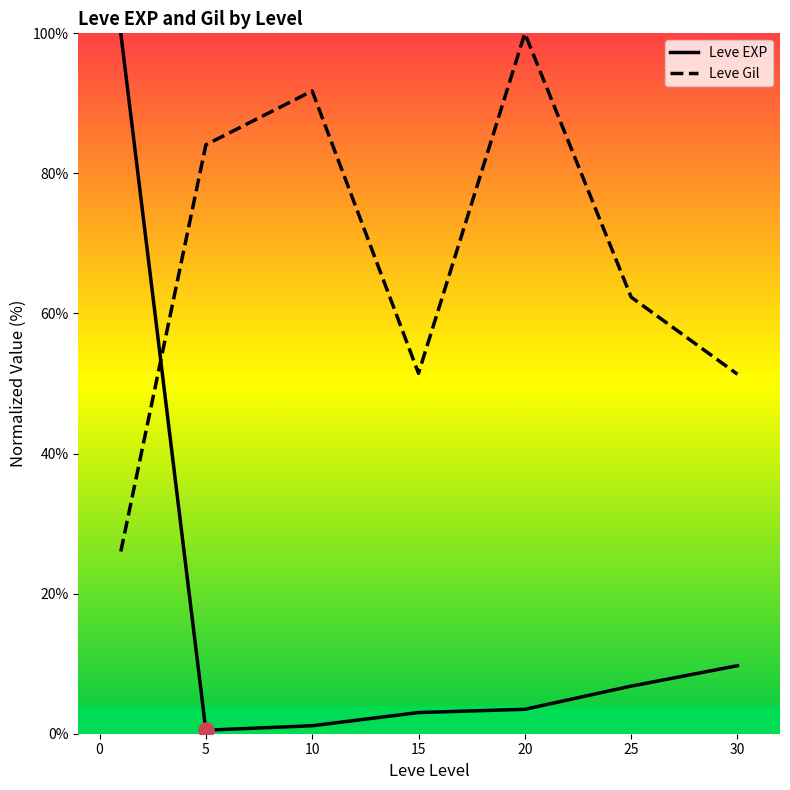

Which series has the largest total across all categories?

Leve Gil